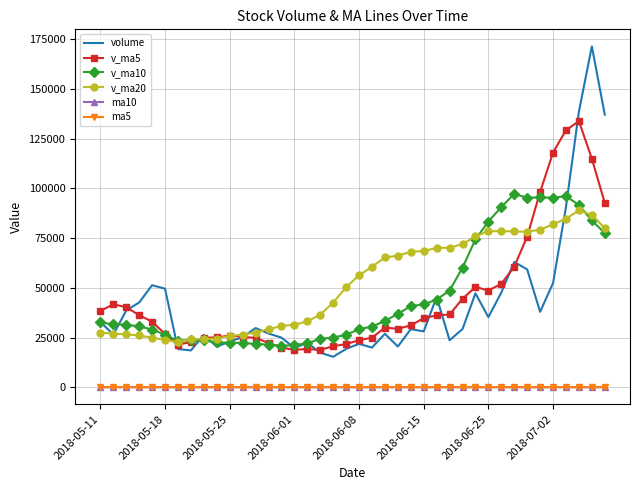

What is the average value of the ma5 series?

17.5